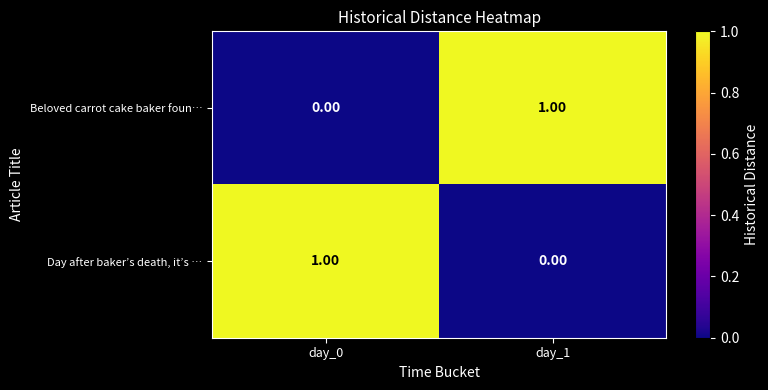

Rank the series at day_0 from lowest to highest value.

Beloved carrot cake baker foun…, Day after baker’s death, it’s …